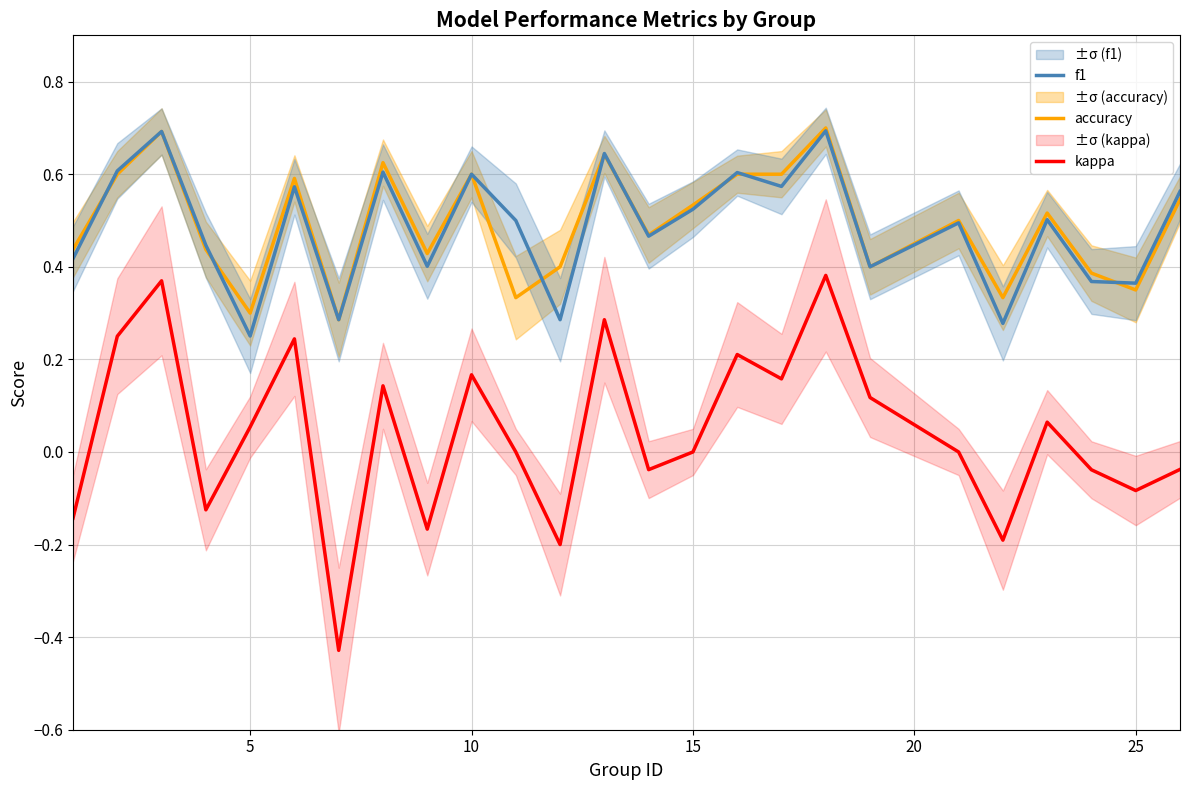

What is the highest value of the f1 series?

0.7